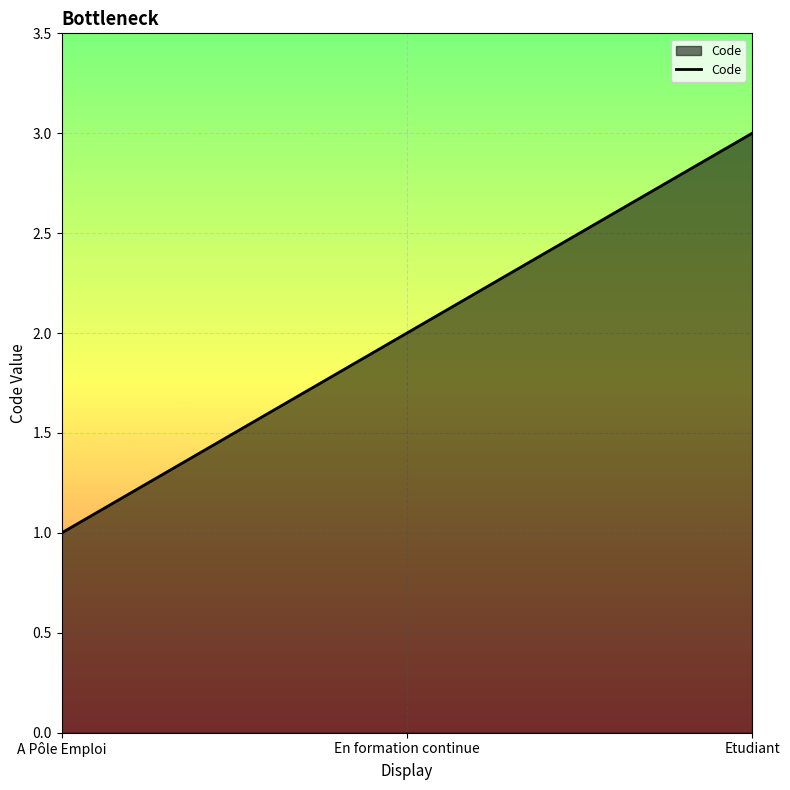

What is the sum of all values?

6